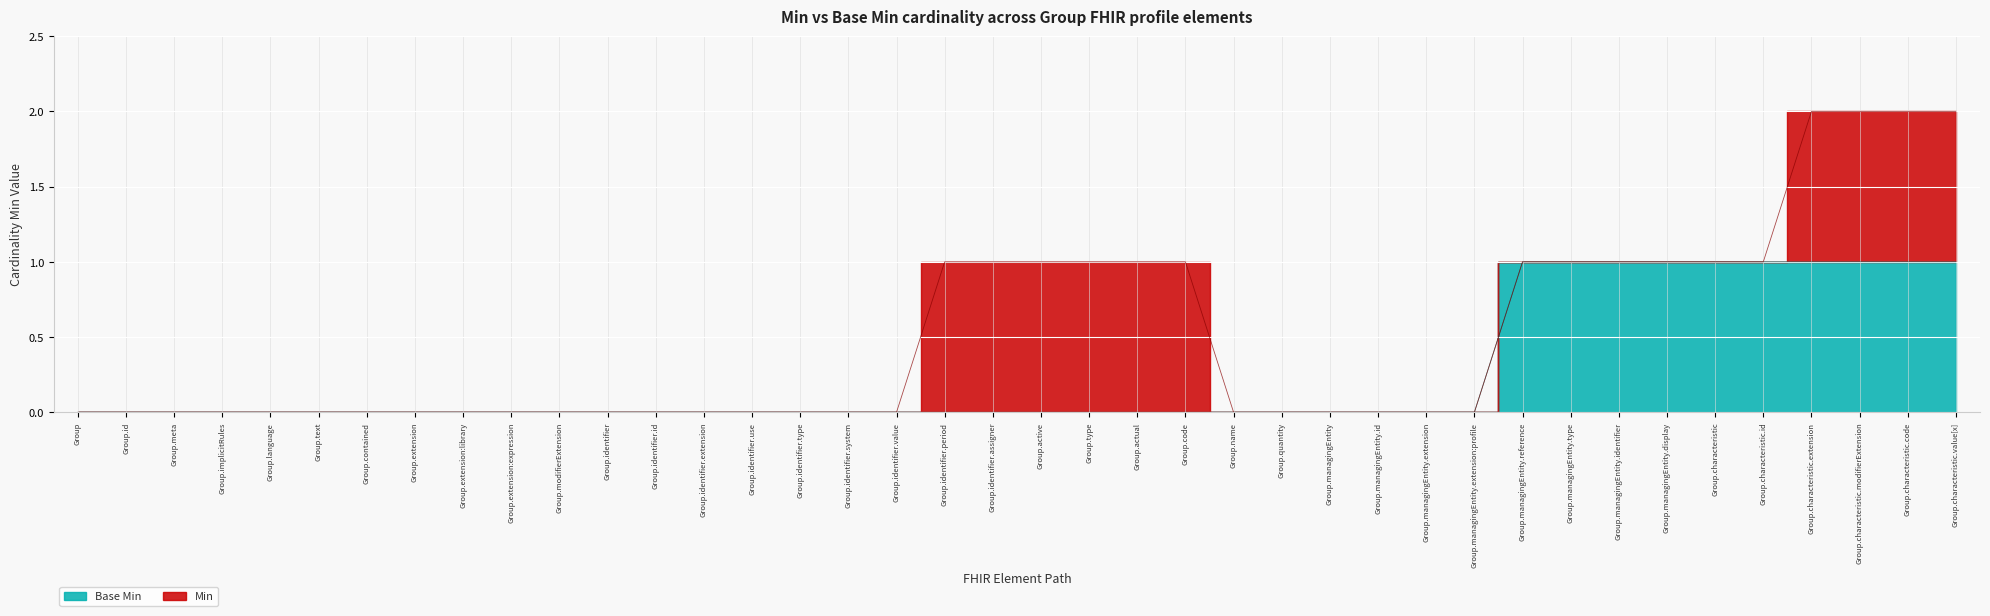

What value does the data have at Group.characteristic.value[x]?

1